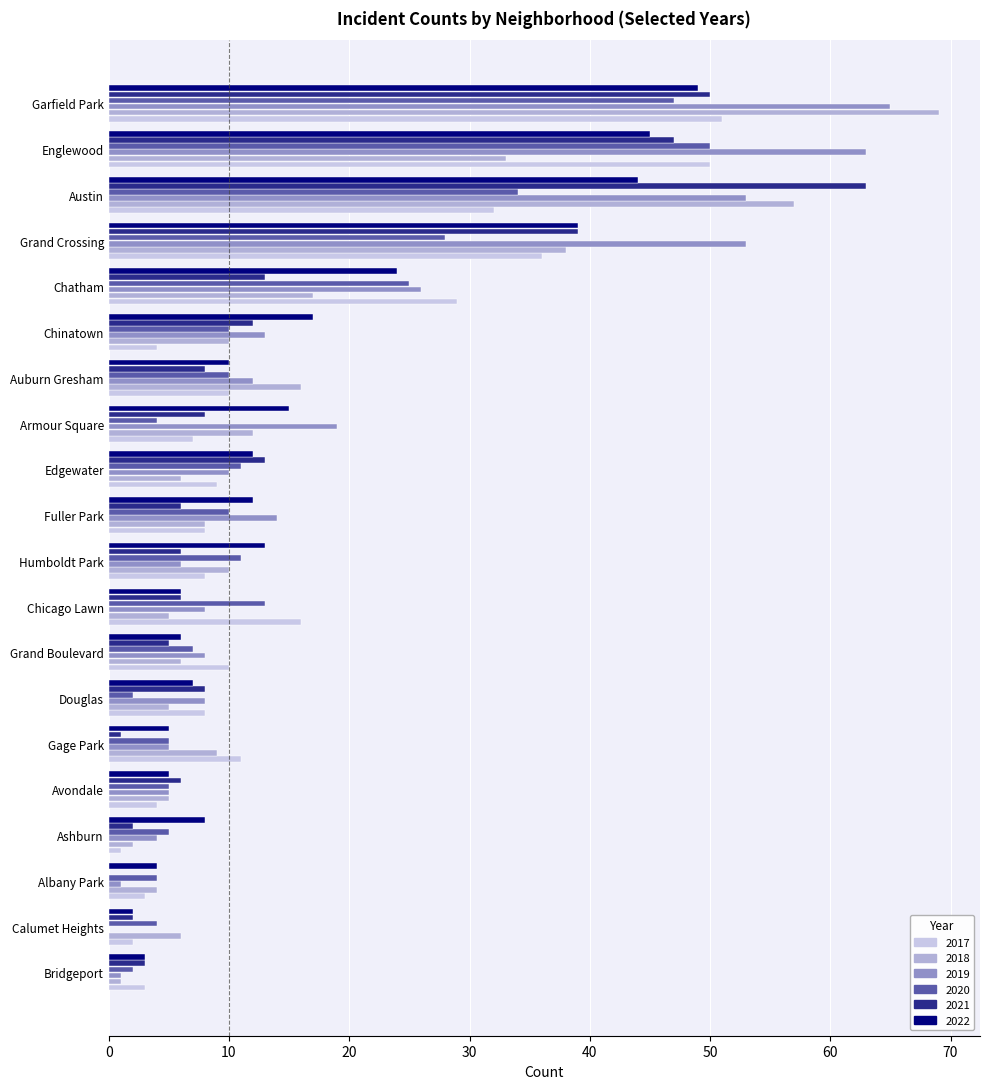

Count the number of categories in the chart.

20